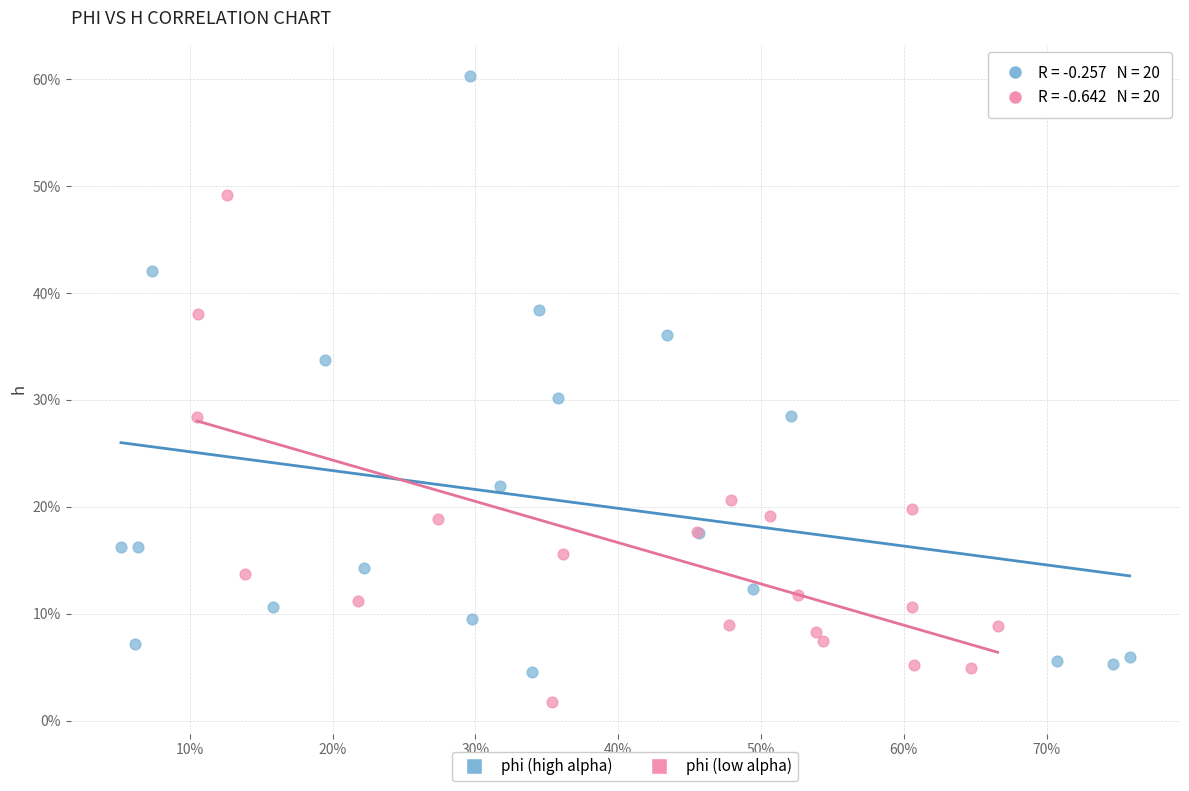

Which series reaches the minimum Y coordinate?

phi (low alpha)